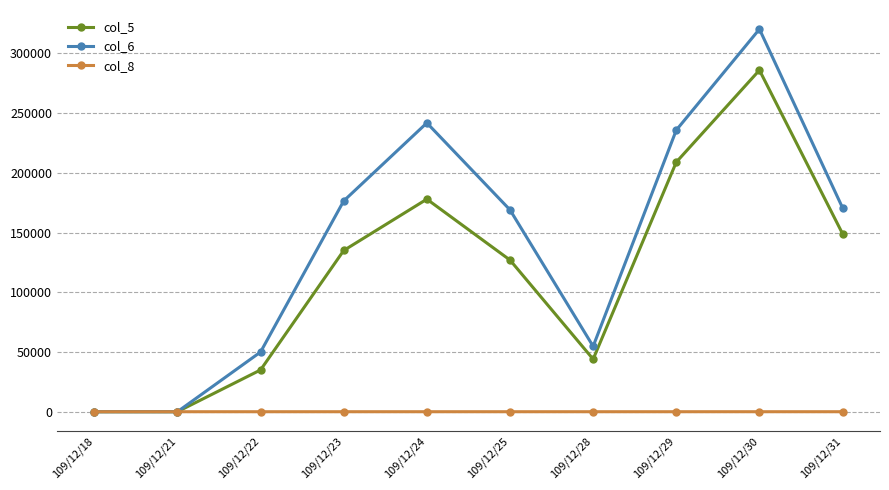

What are all the series names shown in the legend?

col_5, col_6, col_8